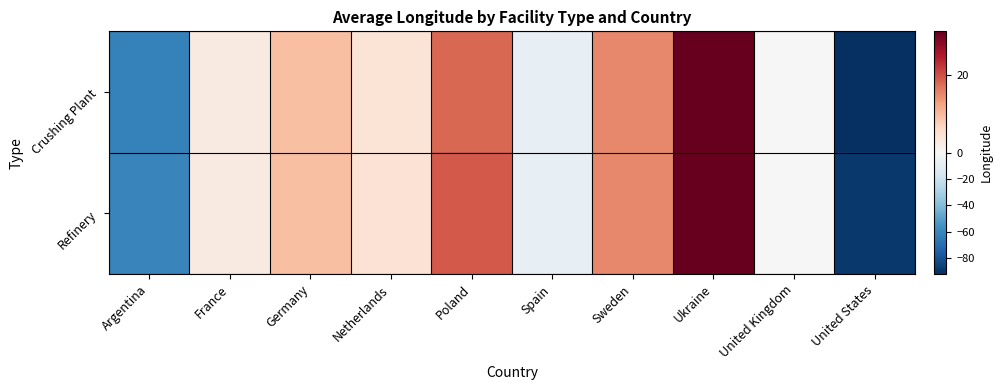

List the series in order of their peak value, highest first.

Refinery, Crushing Plant